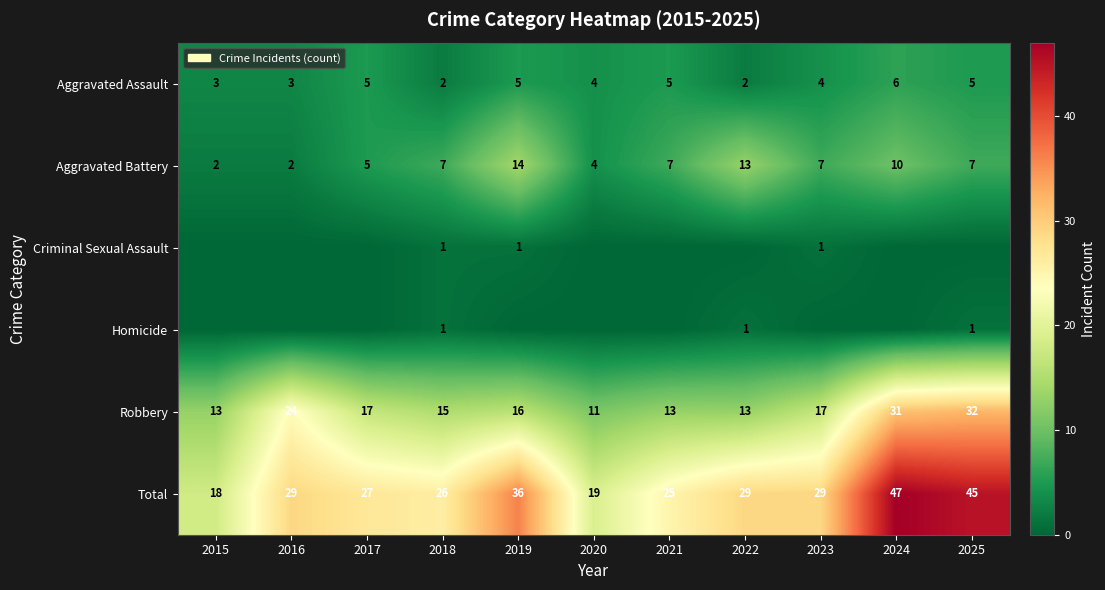

Is the value of Aggravated Assault at 2018 greater than the value of Aggravated Battery at 2020?

No